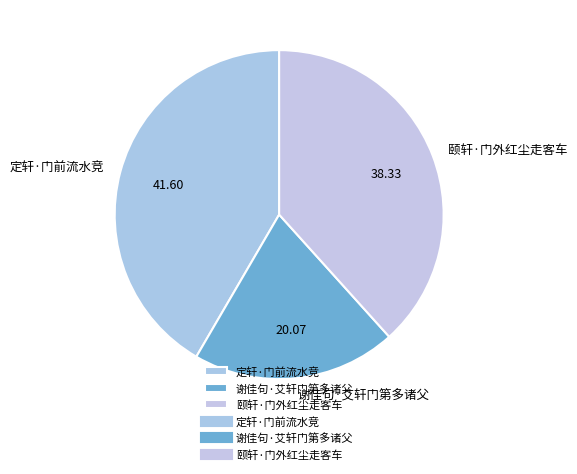

What is the largest slice in the pie chart?

定轩·门前流水竞